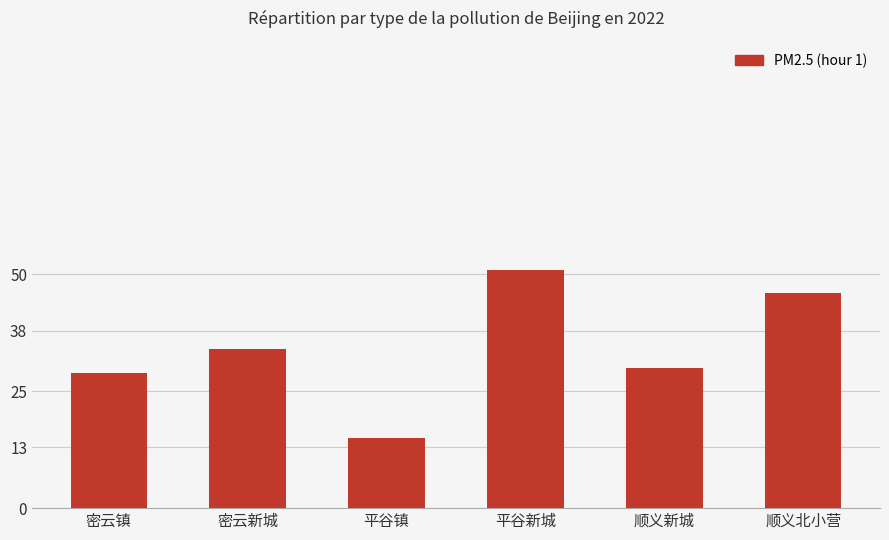

What is the label of the 6th bar from the left?

顺义北小营